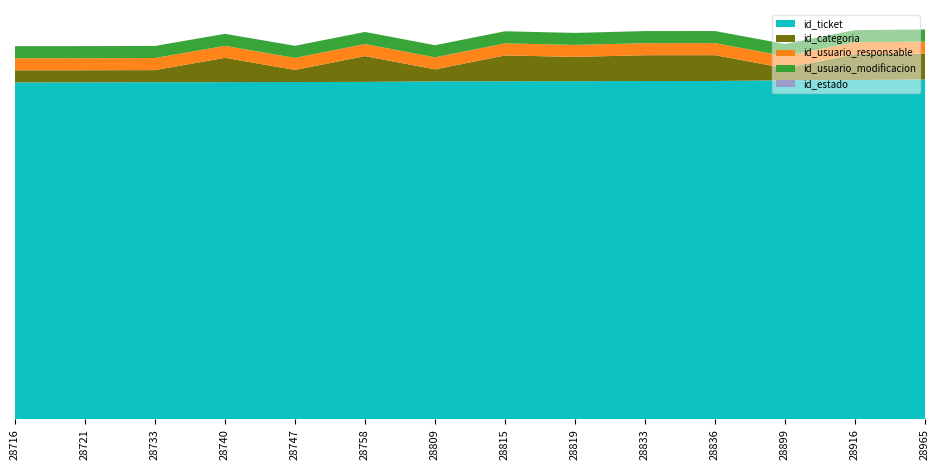

Reading left to right, transcribe all the data shown in this chart.

id_ticket: 28716	28721	28733	28740	28747	28758	28809	28815	28819	28833	28836	28899	28916	28965
id_categoria: 1031	1031	1031	2072	1031	2200	1018	2200	2072	2200	2200	1031	2200	2200
id_usuario_responsable: 1029	1029	1029	1021	1029	1029	1029	1029	1021	1029	1029	1029	1029	1029
id_usuario_modificacion: 1029	1029	1029	1021	1029	1029	1029	1029	1021	1029	1029	1029	1029	1029
id_estado: 3	3	3	3	3	3	3	3	3	3	3	3	3	3